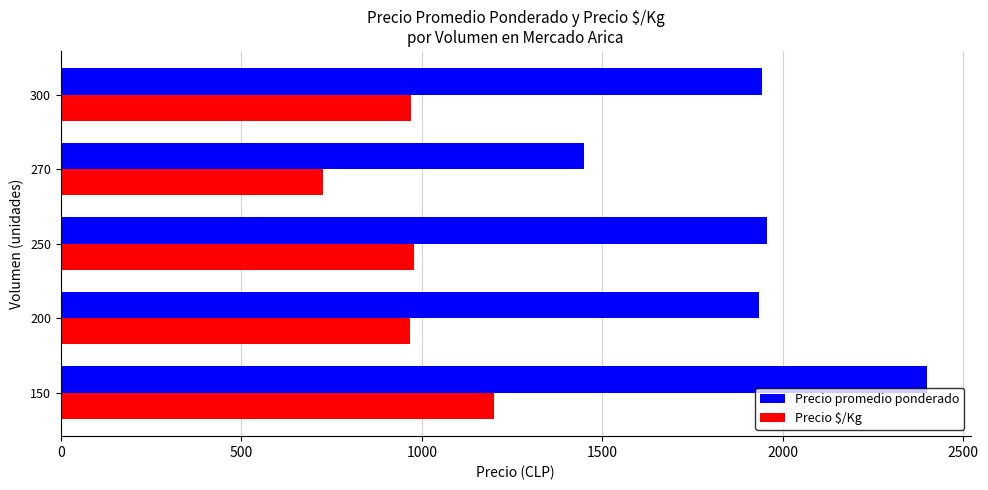

Which series has the largest range (max minus min)?

Precio promedio ponderado